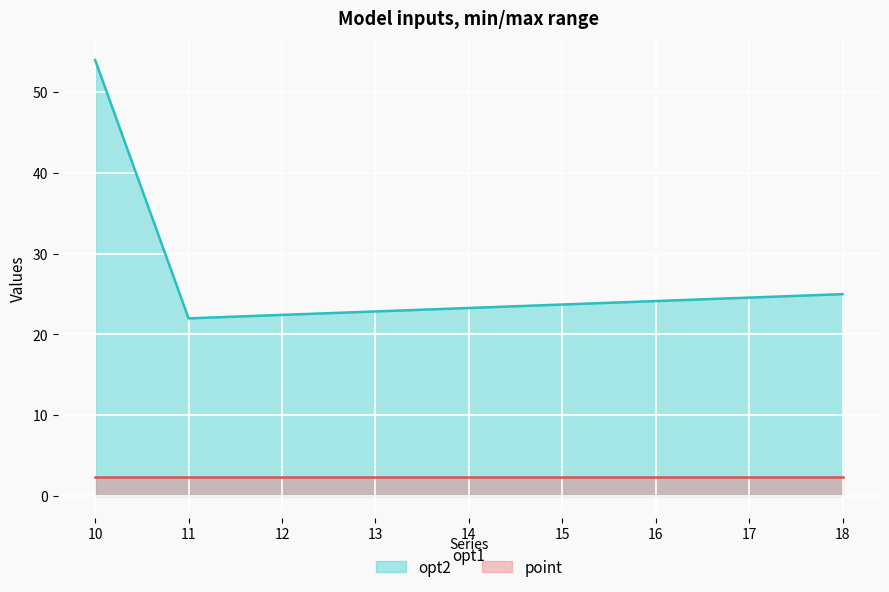

What is the smallest value displayed?

2.3